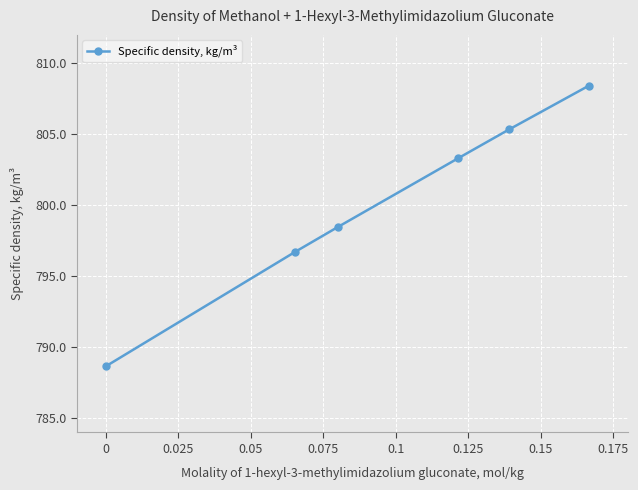

What is the minimum value shown in the chart?

788.7